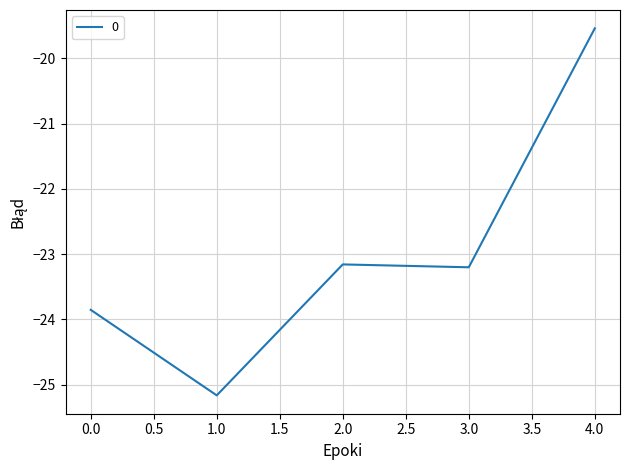

The chart shows a value of -7.5 at 0.0. True or false?

False